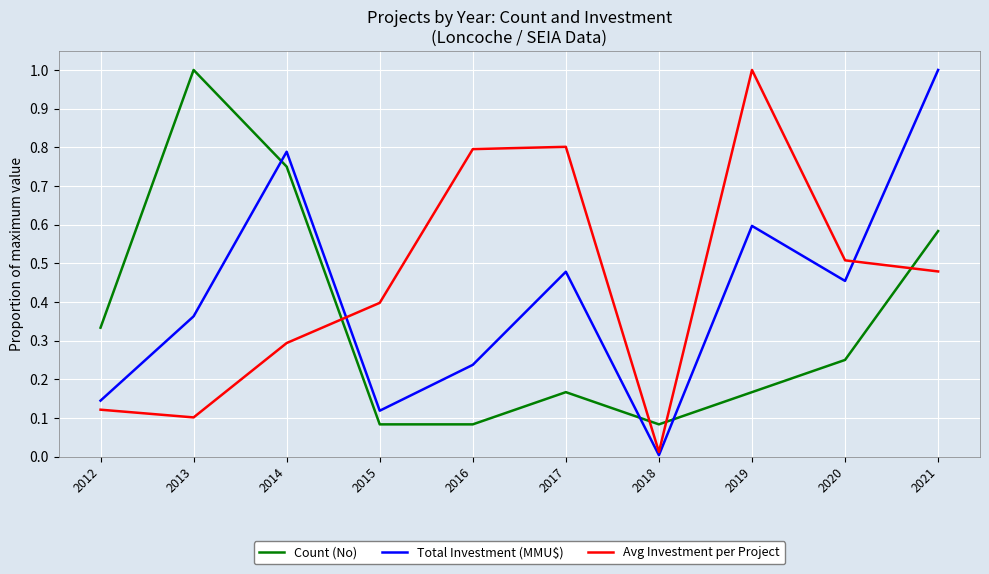

Is the value of Count (No) at 2018 greater than the value of Avg Investment per Project at 2021?

No